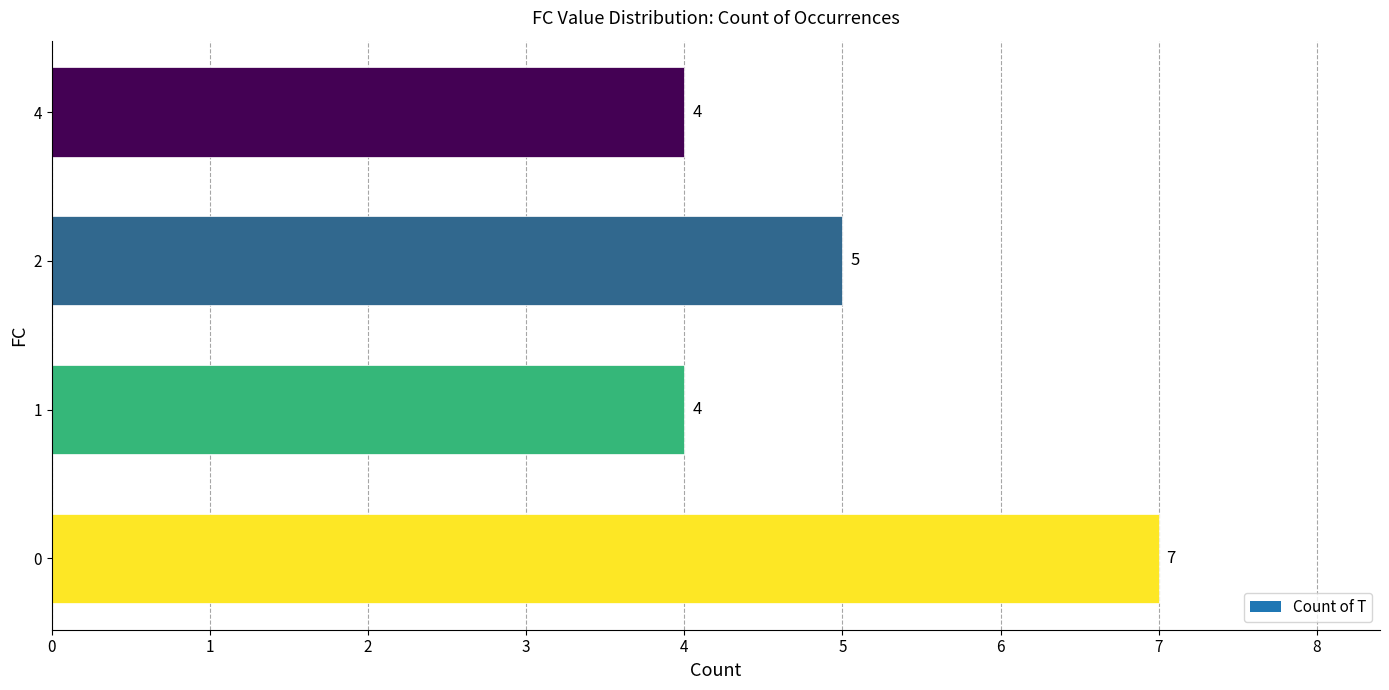

Count the values in the range 4 to 7.

4